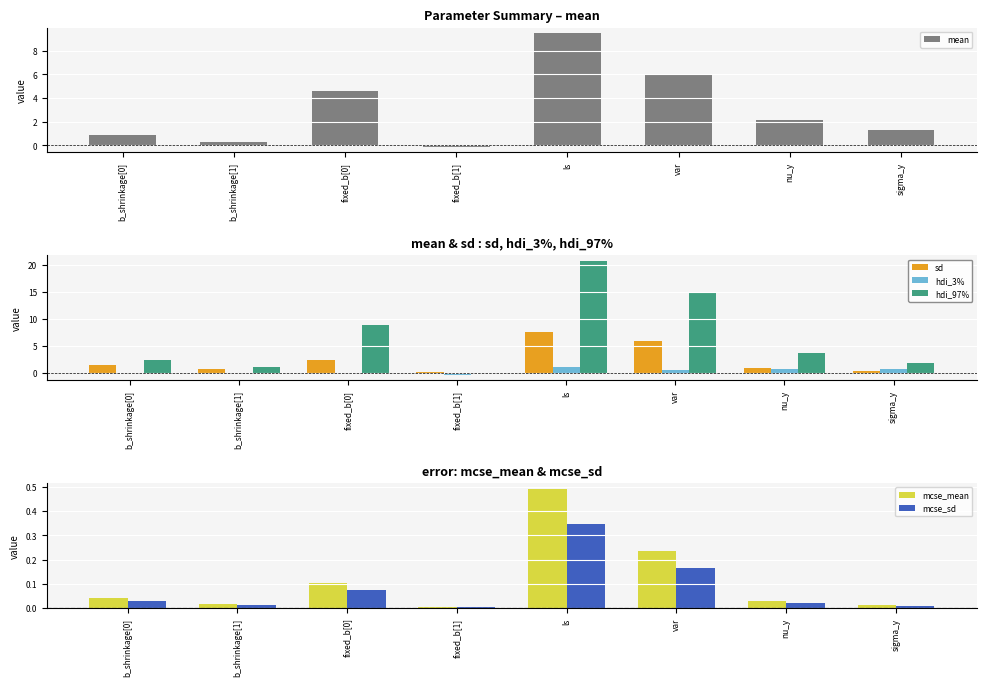

What is the approximate value of mean at ls?

9.5